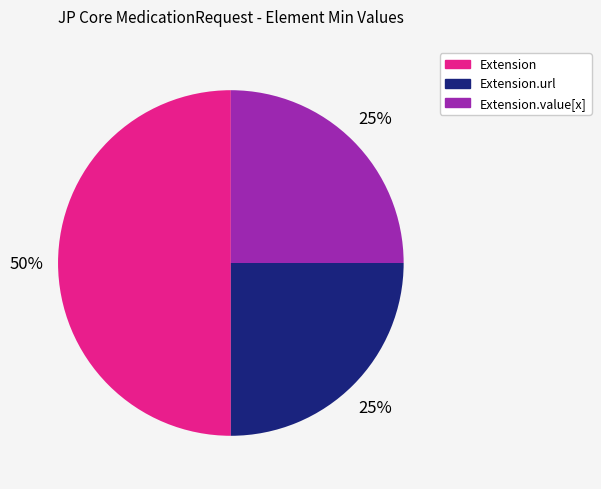

To the nearest percent, what is the difference between the largest and smallest slice percentages?

25%